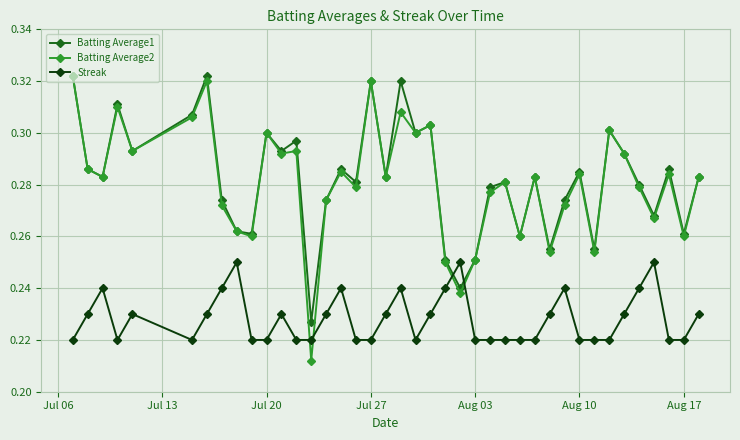

Which series has the largest range (max minus min)?

Batting Average2